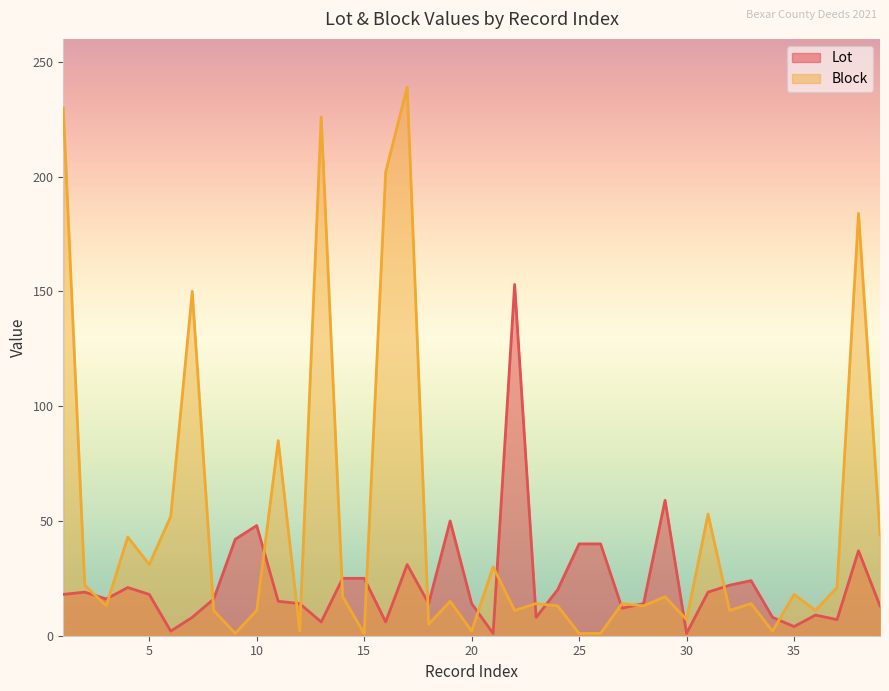

What is the difference between the maximum and second lowest values in the Lot series?

152